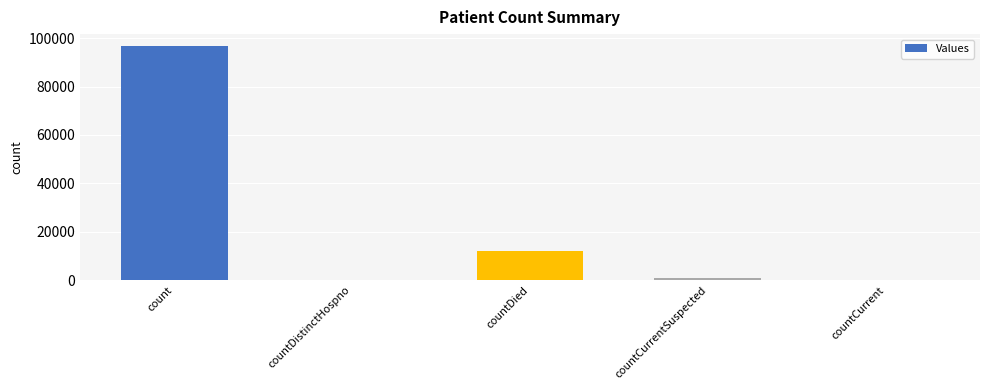

Reading left to right, extract all data points from this chart.

96805	0	12006	848	0